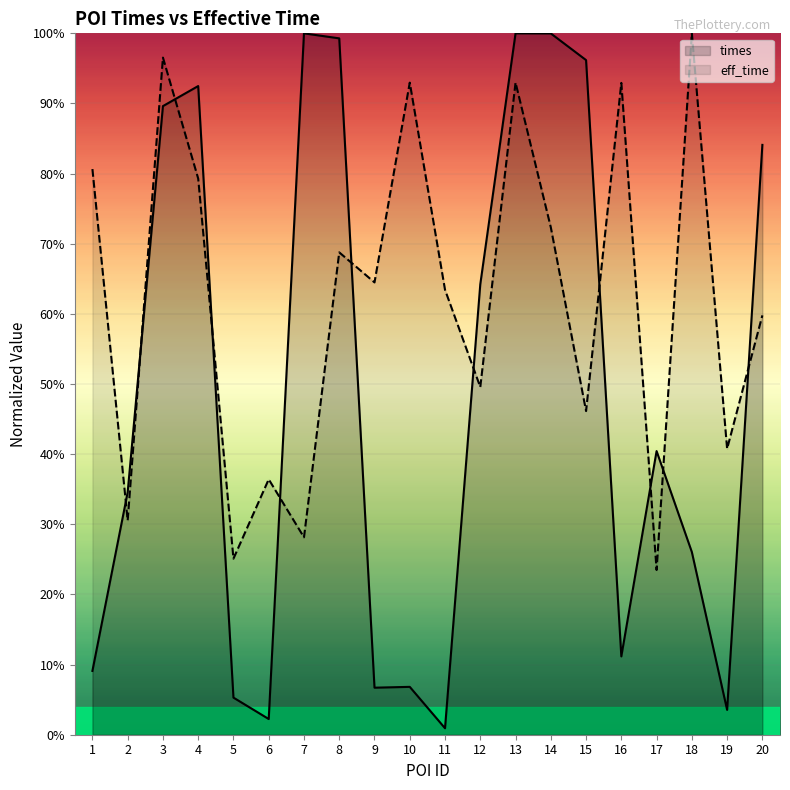

Which has a higher value, 8 or 14?

14